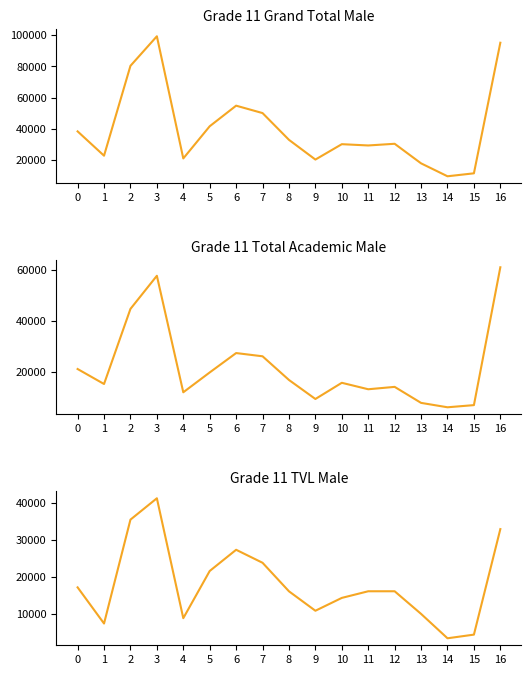

What is the value of the Grade 11 Grand Total Male point at the 7th from the left?

54887